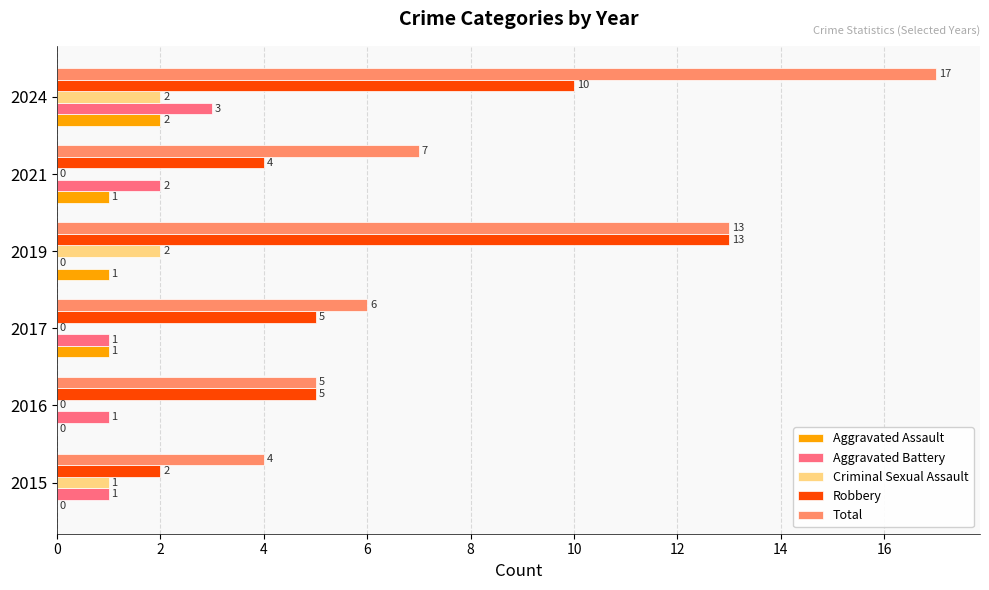

Is it true that Total equals 12 at 2021?

False